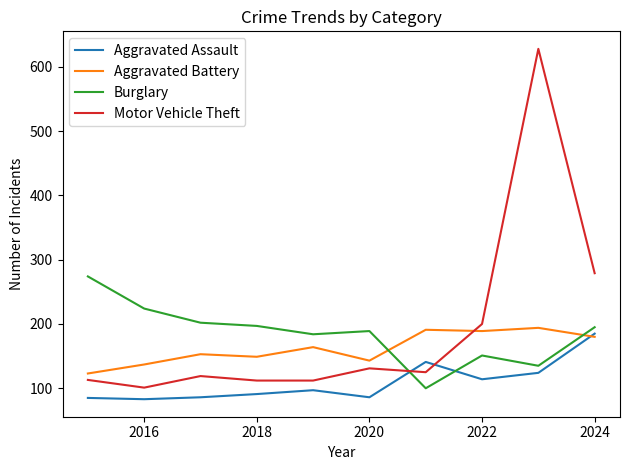

Which series has the largest range (max minus min)?

Motor Vehicle Theft